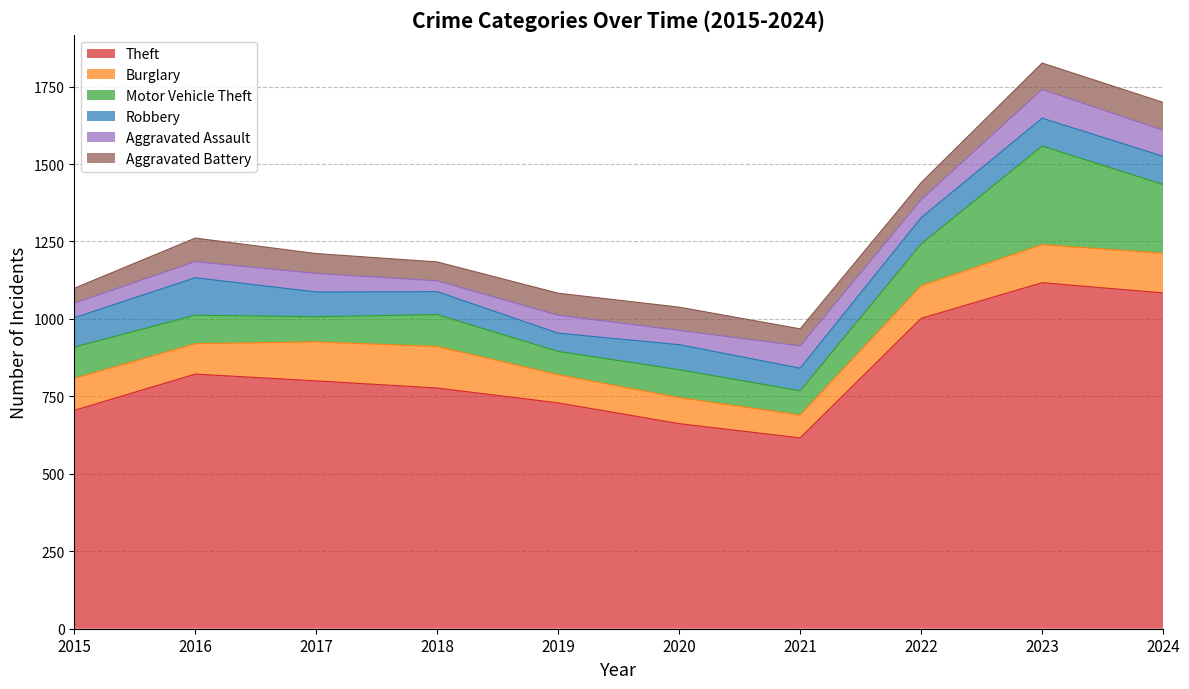

At 2021, list the series in order from largest to smallest.

Theft, Motor Vehicle Theft, Burglary, Robbery, Aggravated Assault, Aggravated Battery